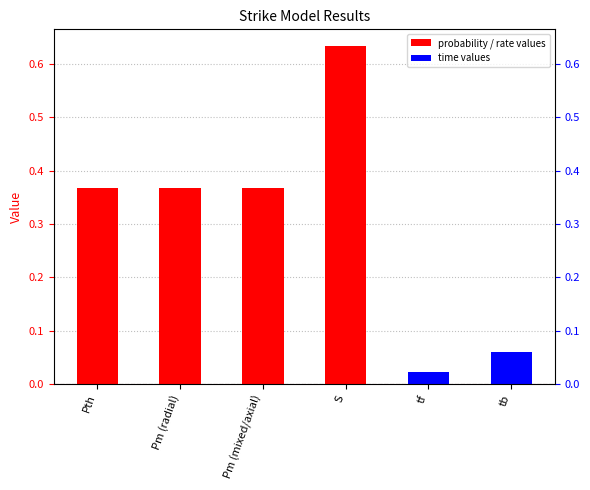

What value does the data have at S?

0.6